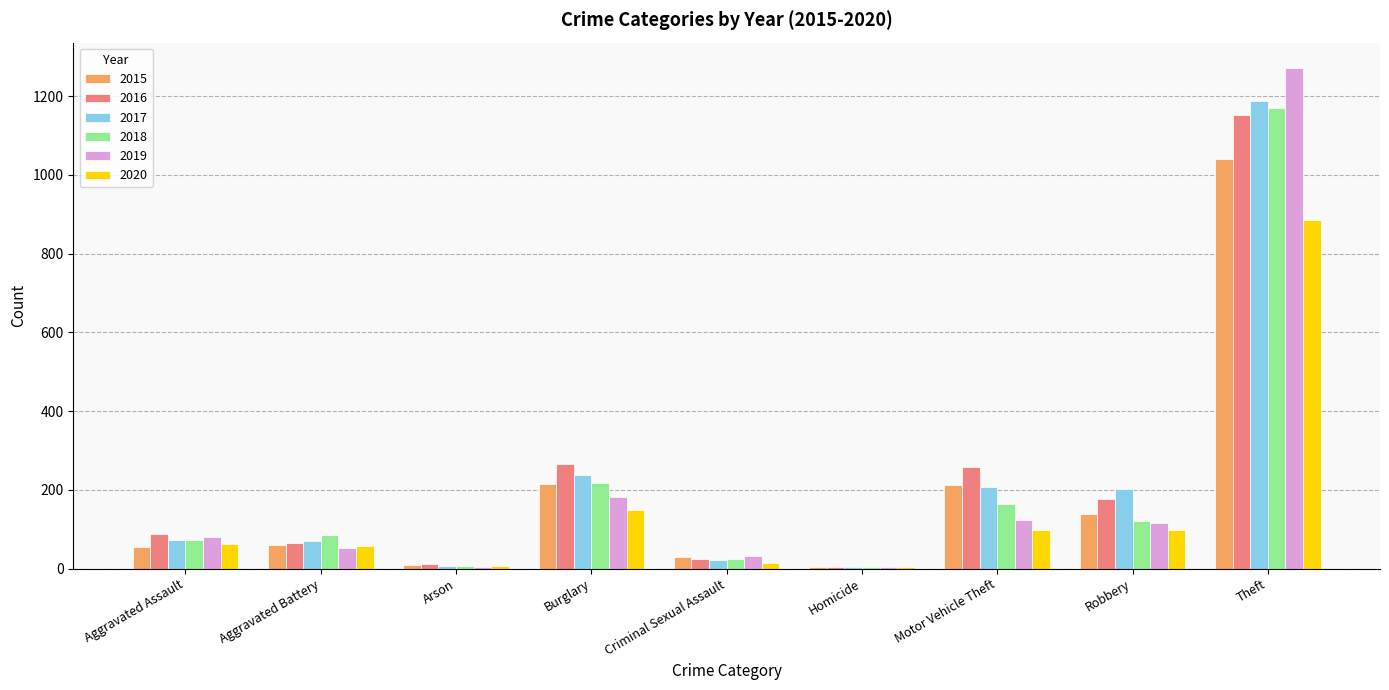

At which label is 2020 closest to 444?

Burglary